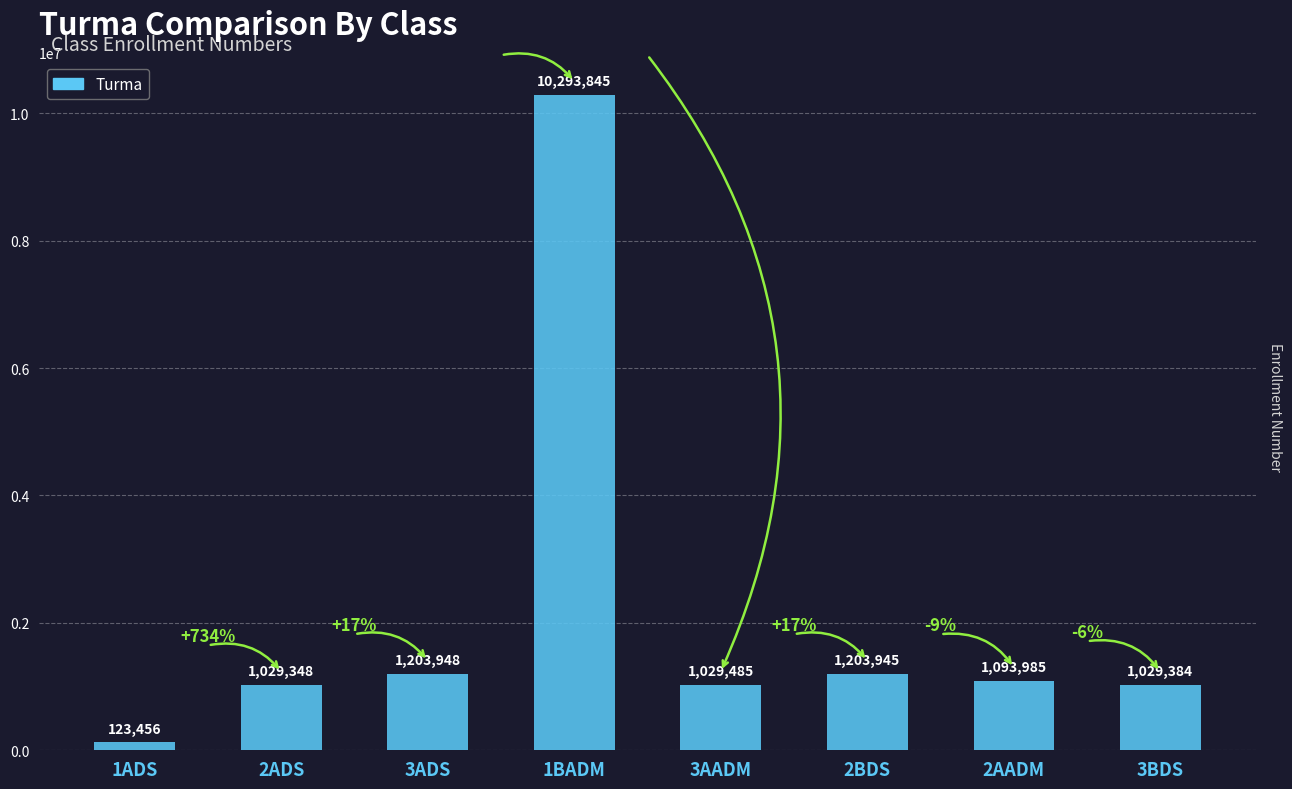

How many series are shown in this chart?

1